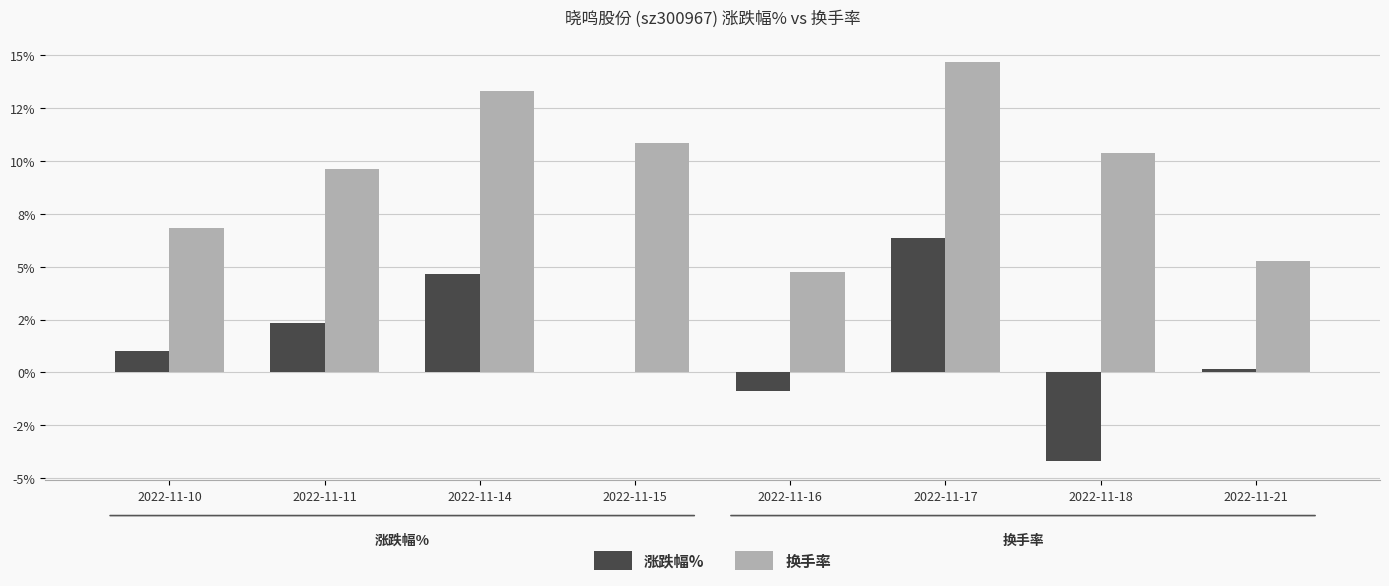

What are all the series names shown in the legend?

涨跌幅%, 换手率